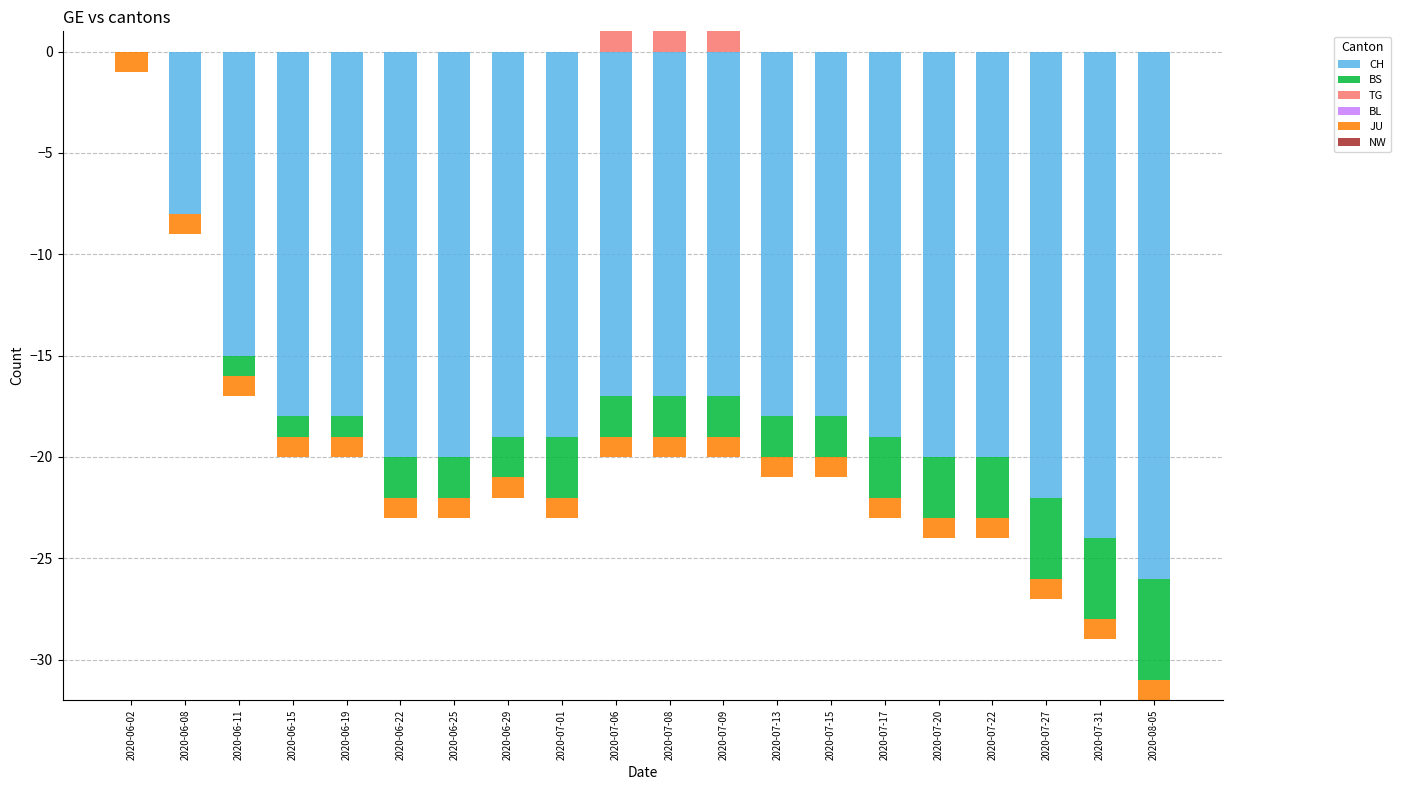

The value of BS at 2020-07-20 is 0. True or false?

True